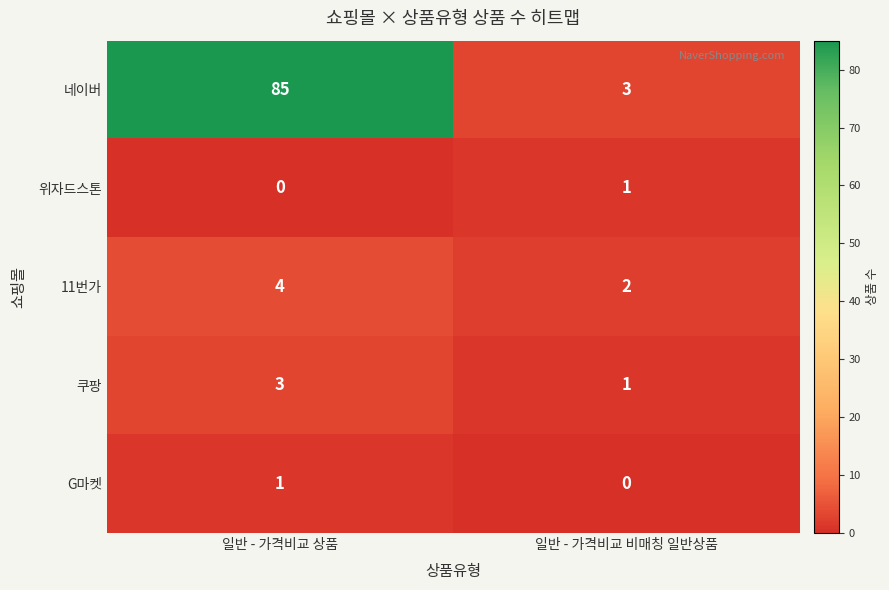

Which series changed the most between 일반 - 가격비교 상품 and 일반 - 가격비교 비매칭 일반상품?

네이버